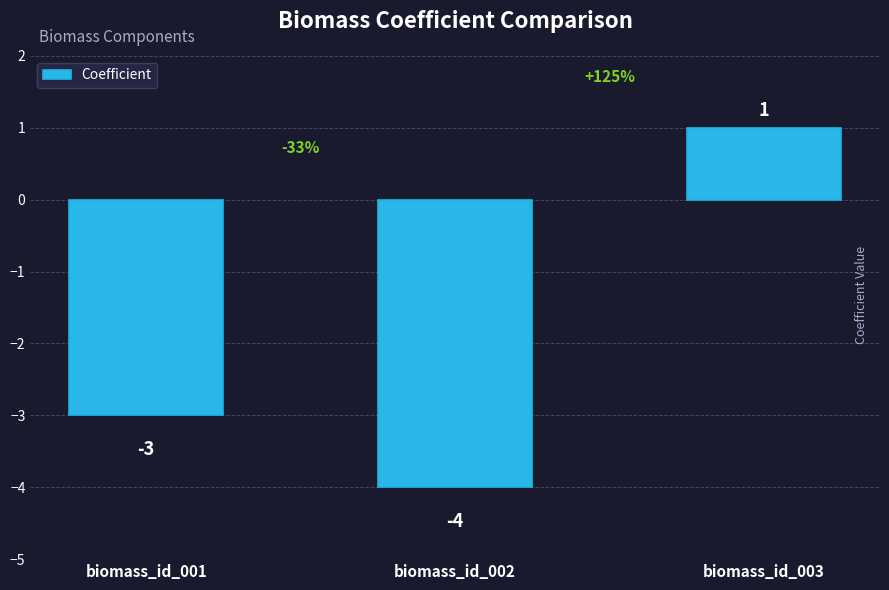

What is the value of the 1st bar from the left?

-3